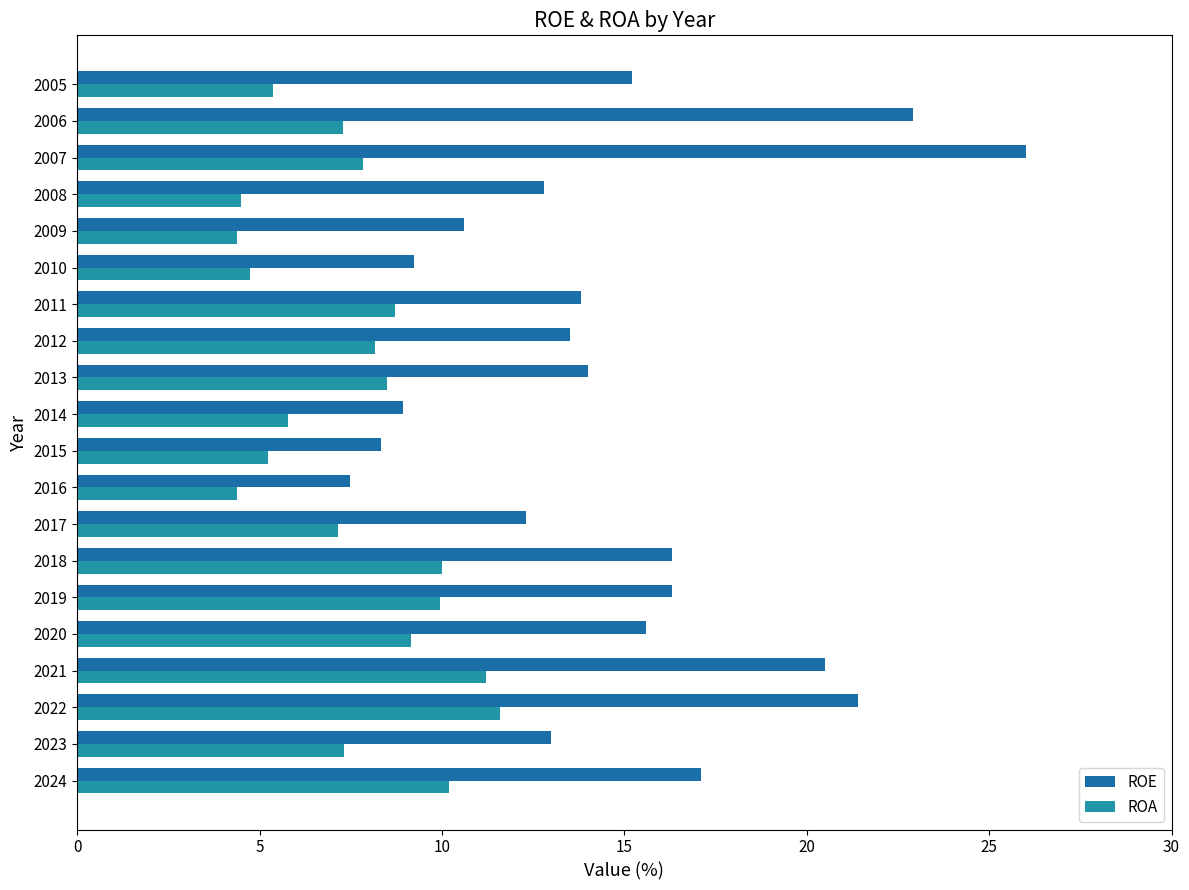

How many distinct data groups are displayed?

2